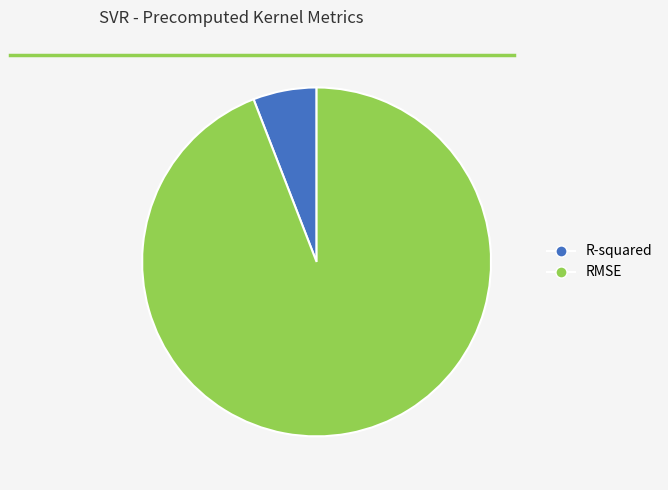

Does any single category account for the majority?

Yes